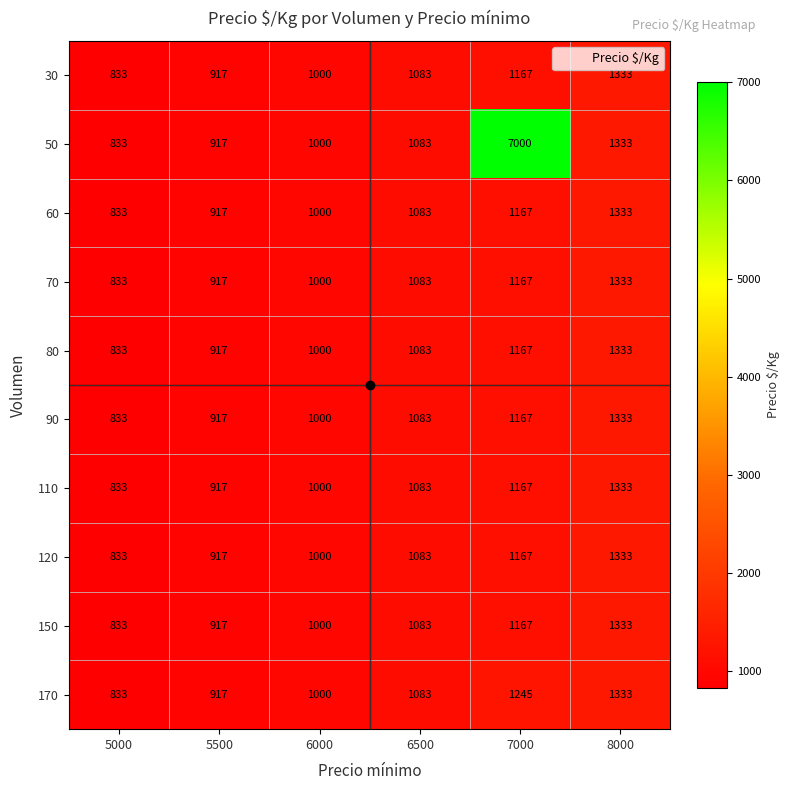

The value of 50 at 6000 is 1683. True or false?

False